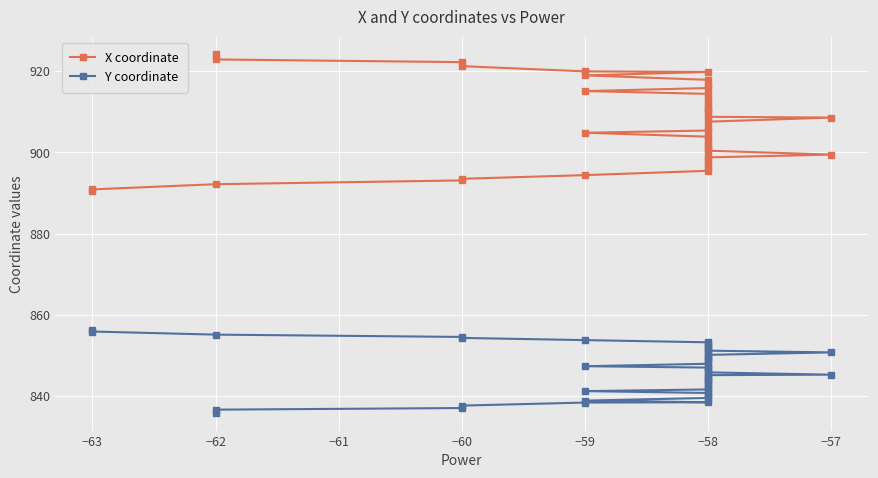

The value of Y coordinate at −58 is 1244.3. True or false?

False